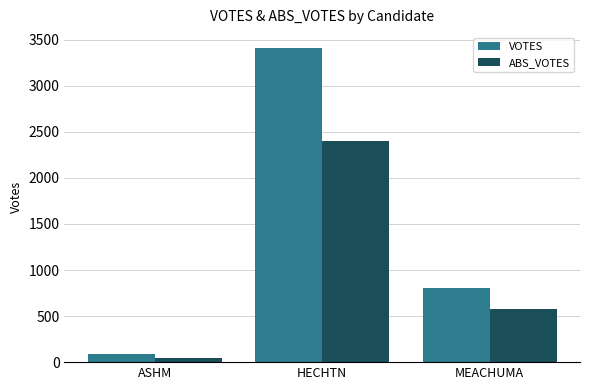

Does the chart contain any negative values?

No